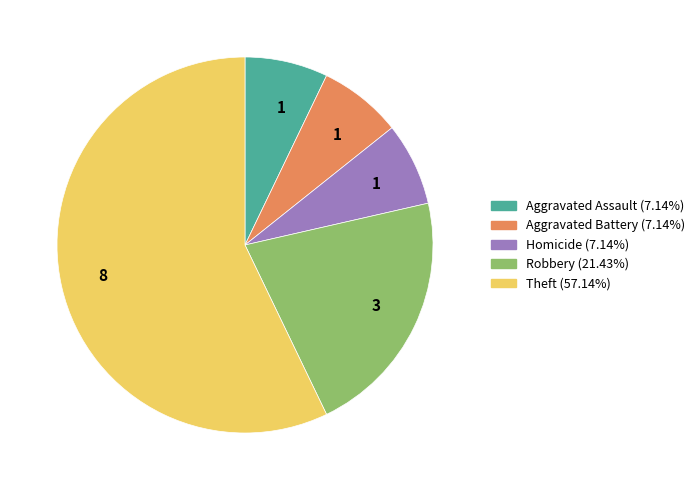

Is there a majority slice in this chart?

Yes